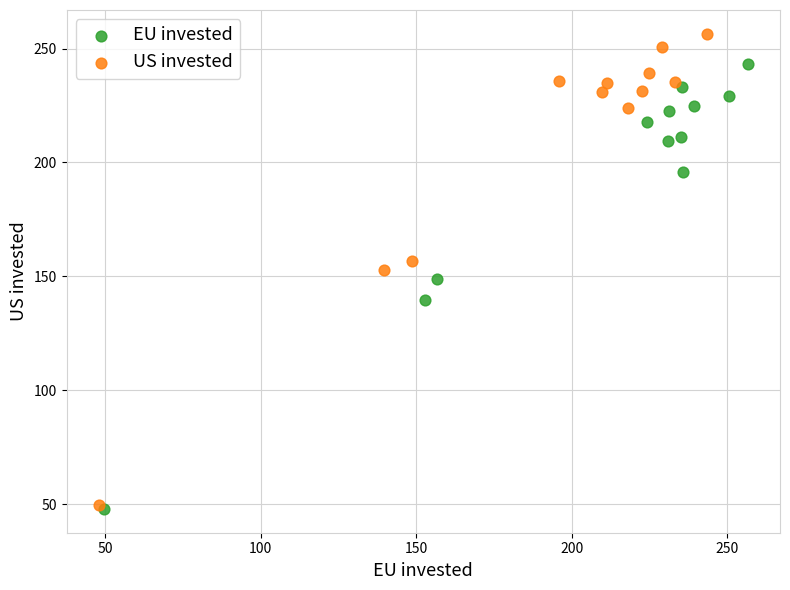

Which series has the widest spread of Y values?

US invested